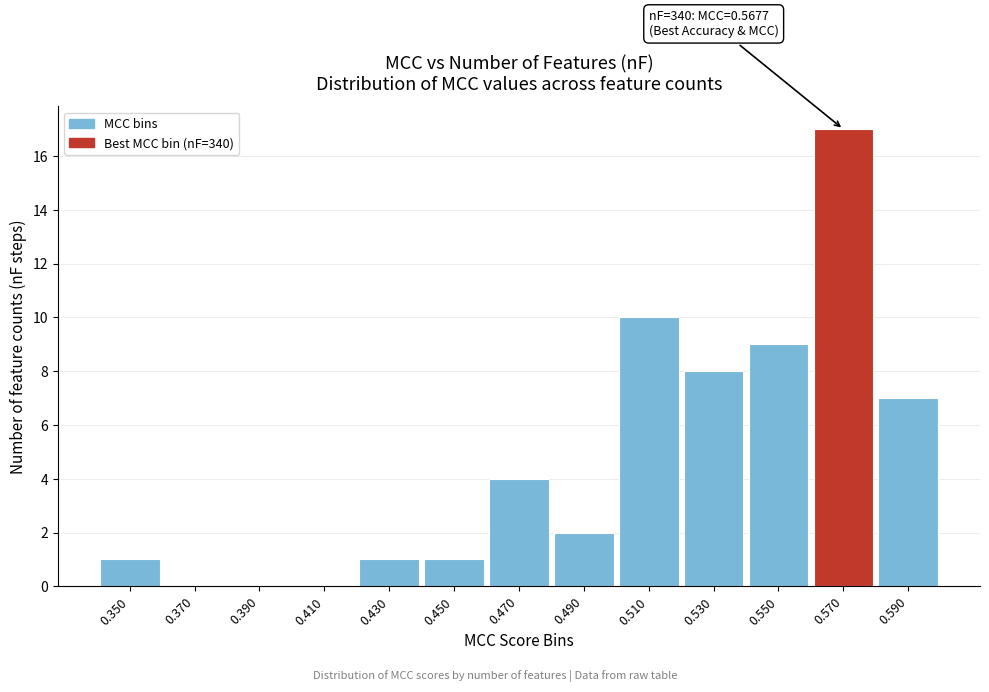

Over which range of the x-axis is the bar tallest?

0.56 to 0.58